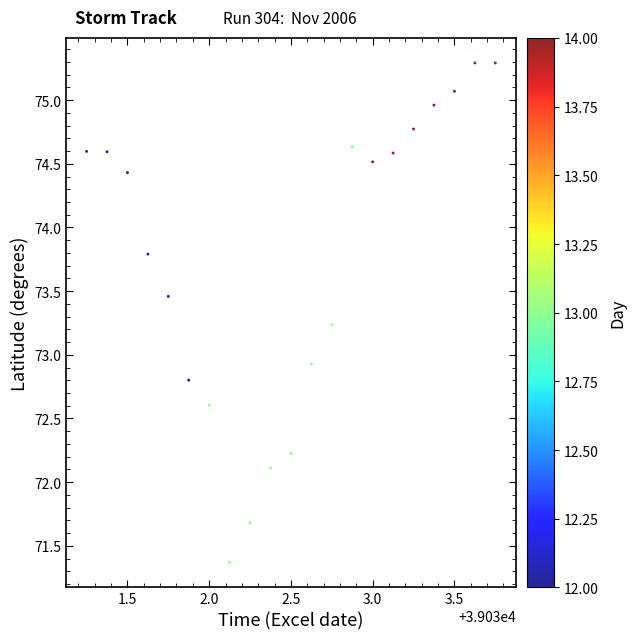

What is the range of X values (max minus min)?

2.5